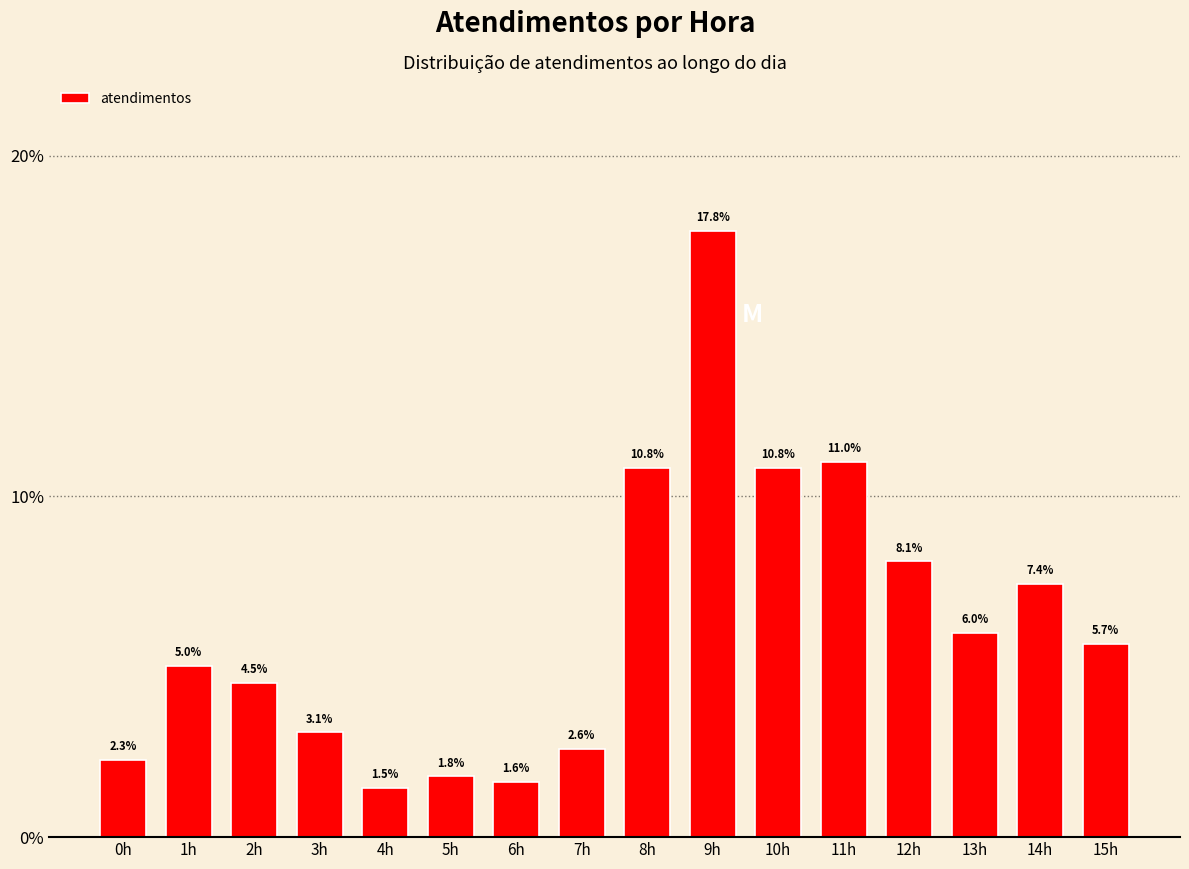

Reading left to right, what are all the values shown in this chart?

0.0	0.1	0.0	0.0	0.0	0.0	0.0	0.0	0.1	0.2	0.1	0.1	0.1	0.1	0.1	0.1